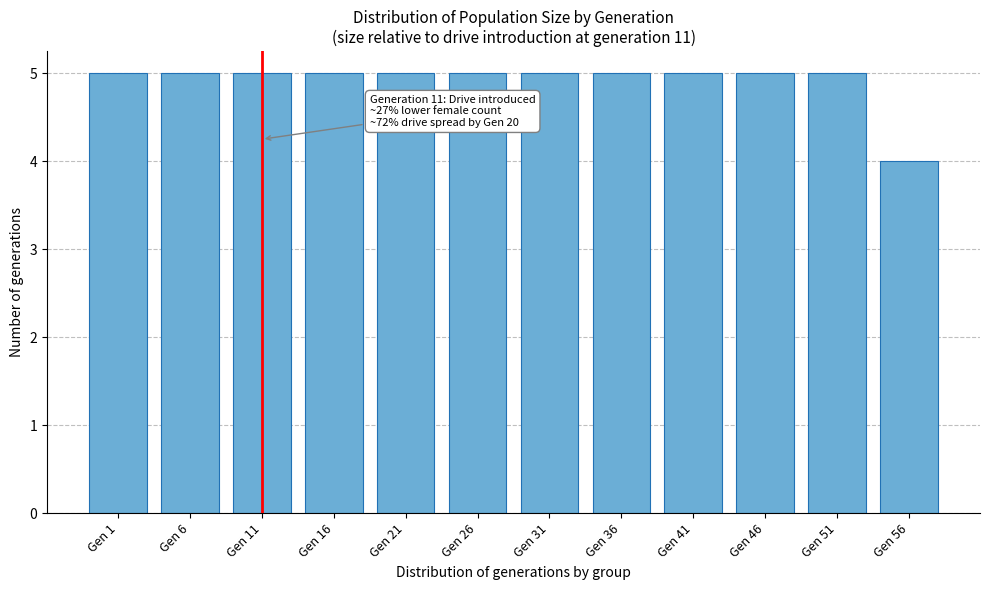

Reading left to right, extract all data points from this chart.

5	5	5	5	5	5	5	5	5	5	5	4